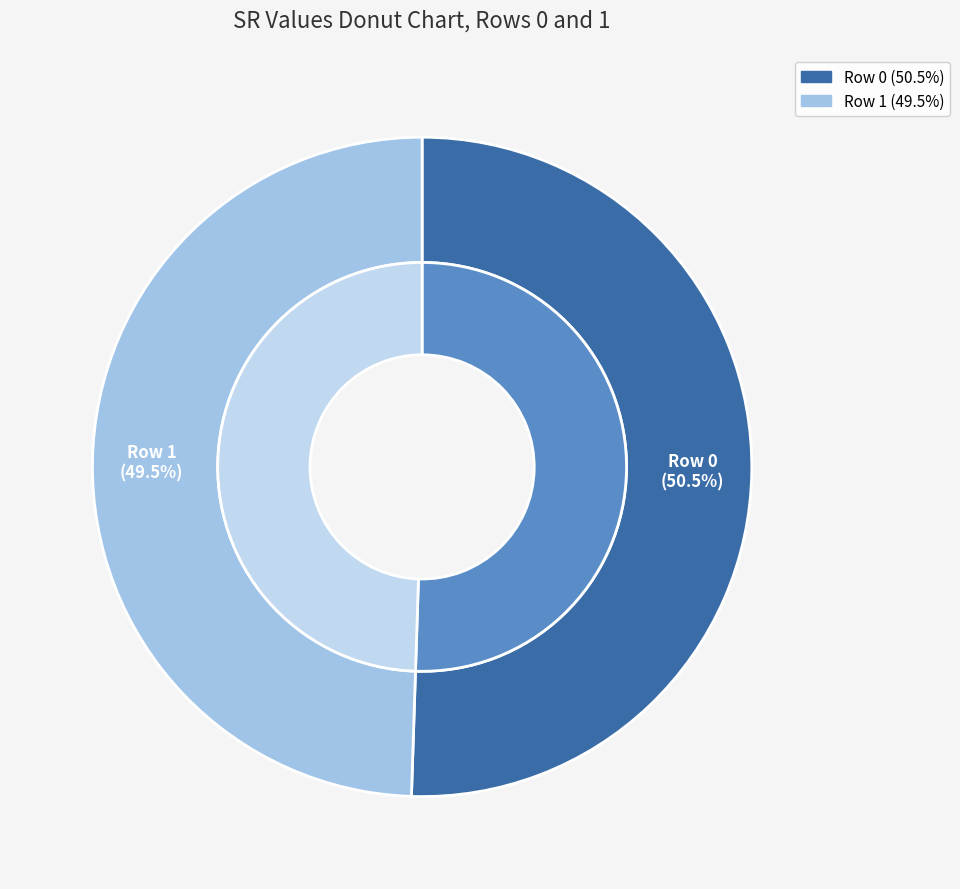

To the nearest percent, what portion does Row 0 represent?

51%